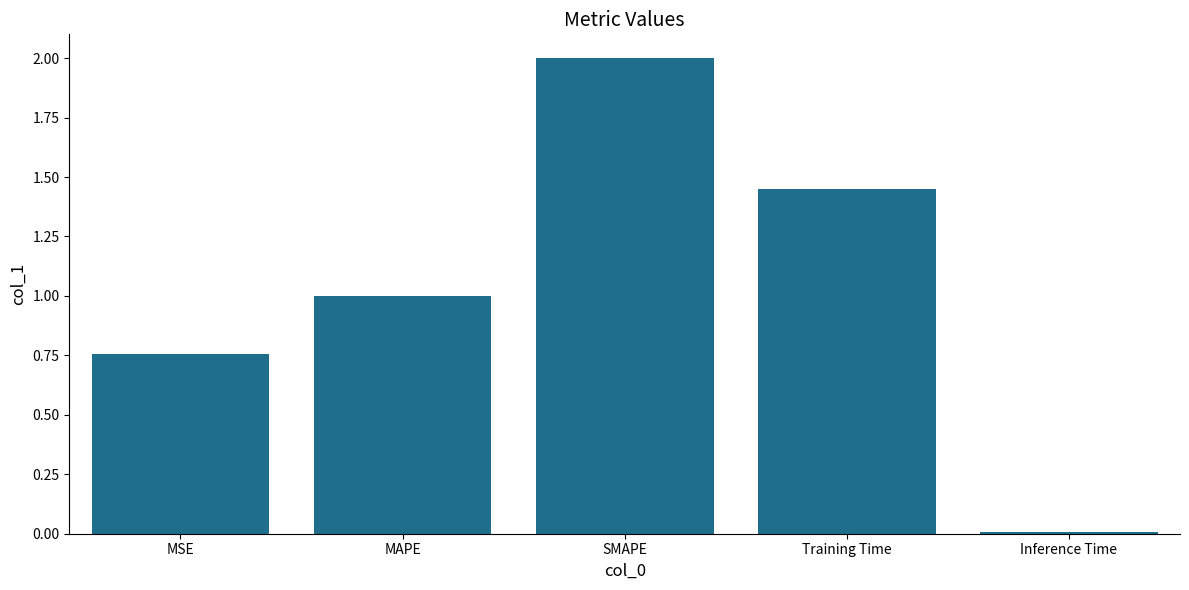

What is the sum of the values at Training Time and MAPE?

2.4